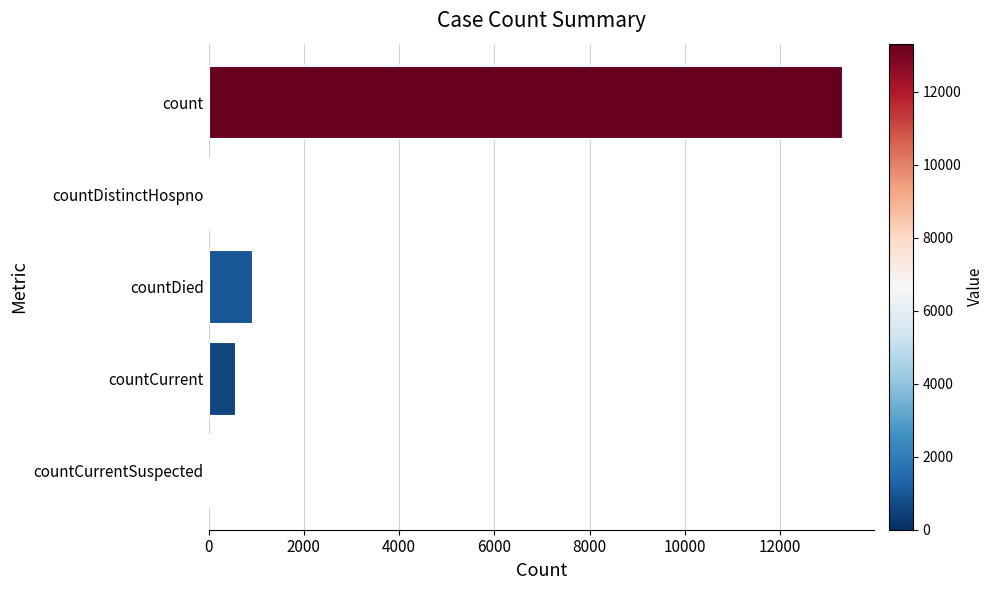

At which label is the value closest to 6656?

countDied